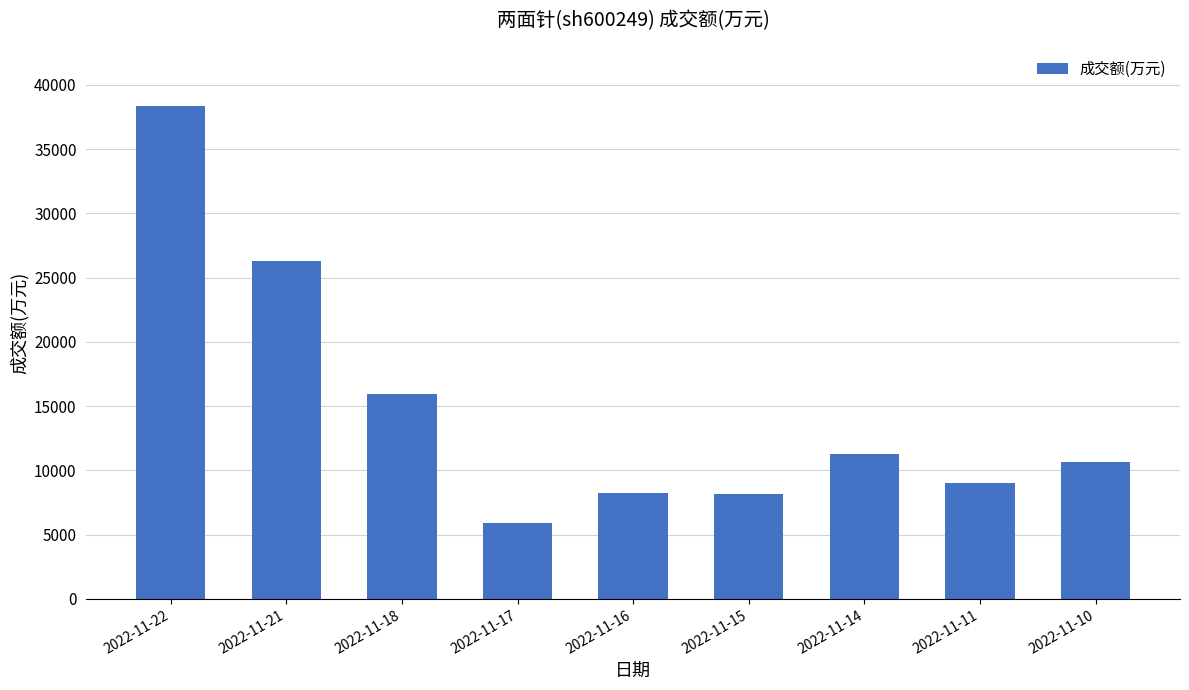

How many categories are shown in the chart?

9